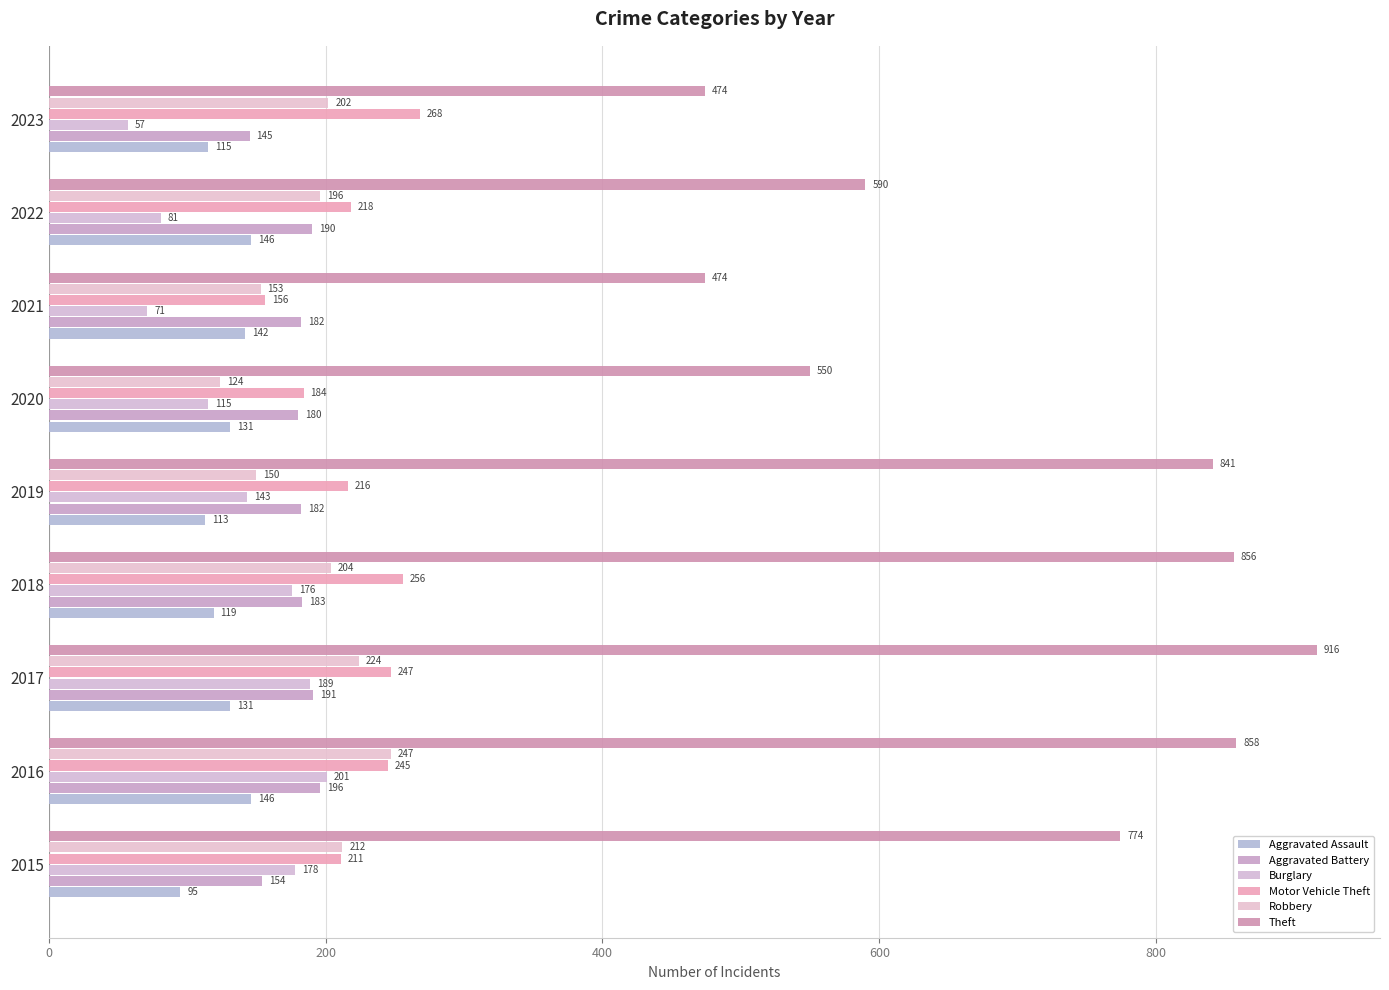

Which series has the widest spread of values?

Theft